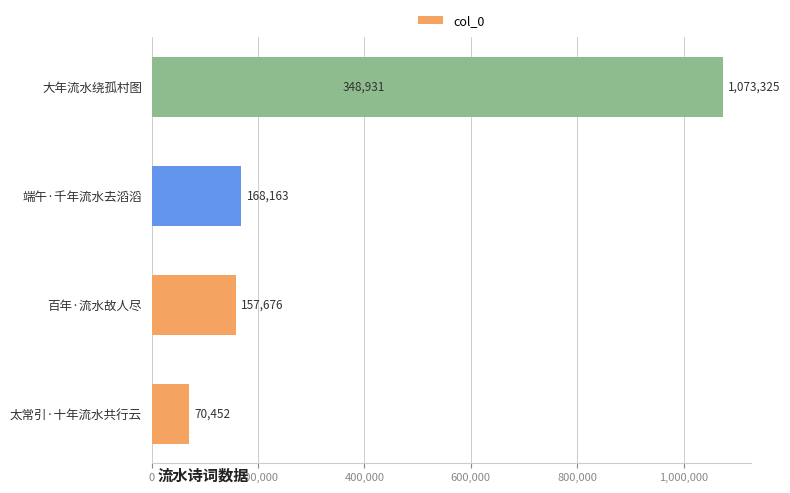

Does the chart contain stacked bars?

No